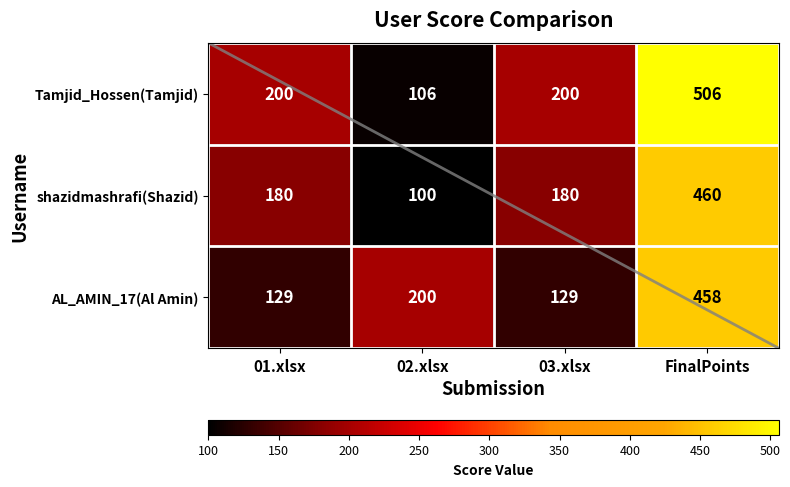

Reading right to left, extract all data points from this chart.

Tamjid_Hossen(Tamjid): 506	200	106	200
shazidmashrafi(Shazid): 460	180	100	180
AL_AMIN_17(Al Amin): 458	129	200	129